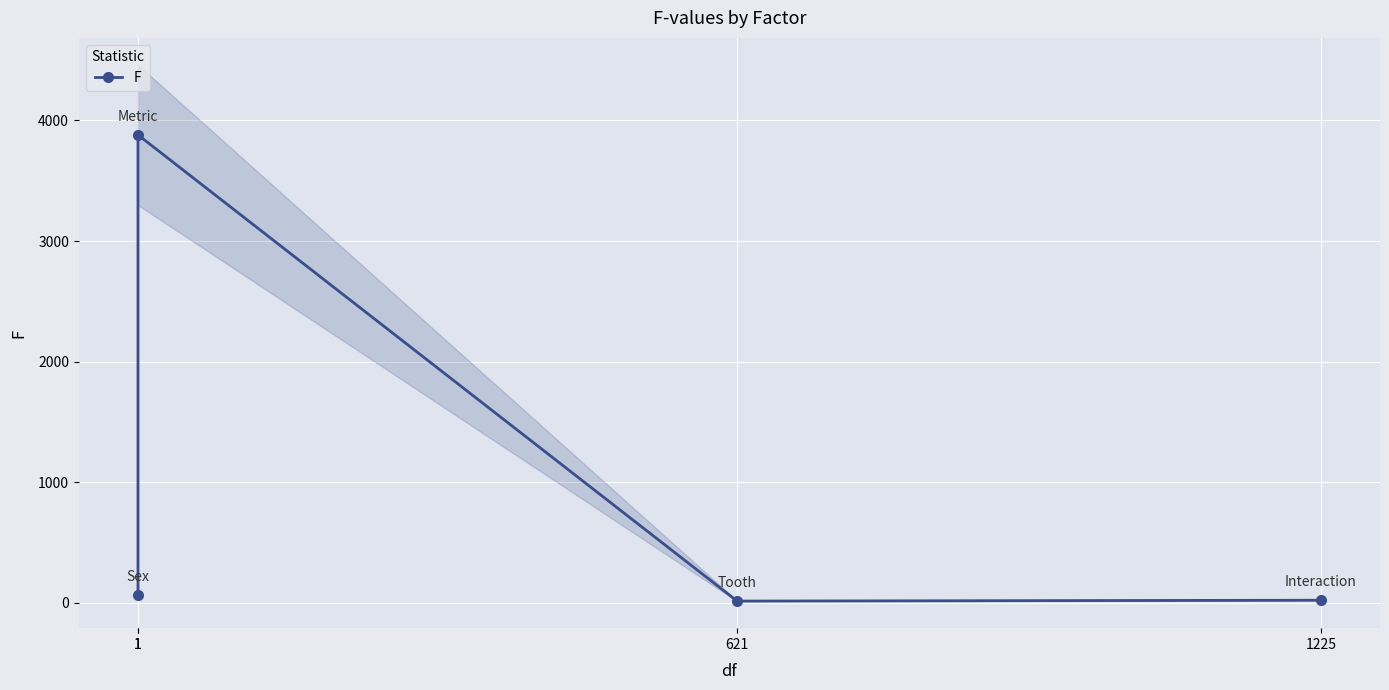

Where is the first local maximum?

1